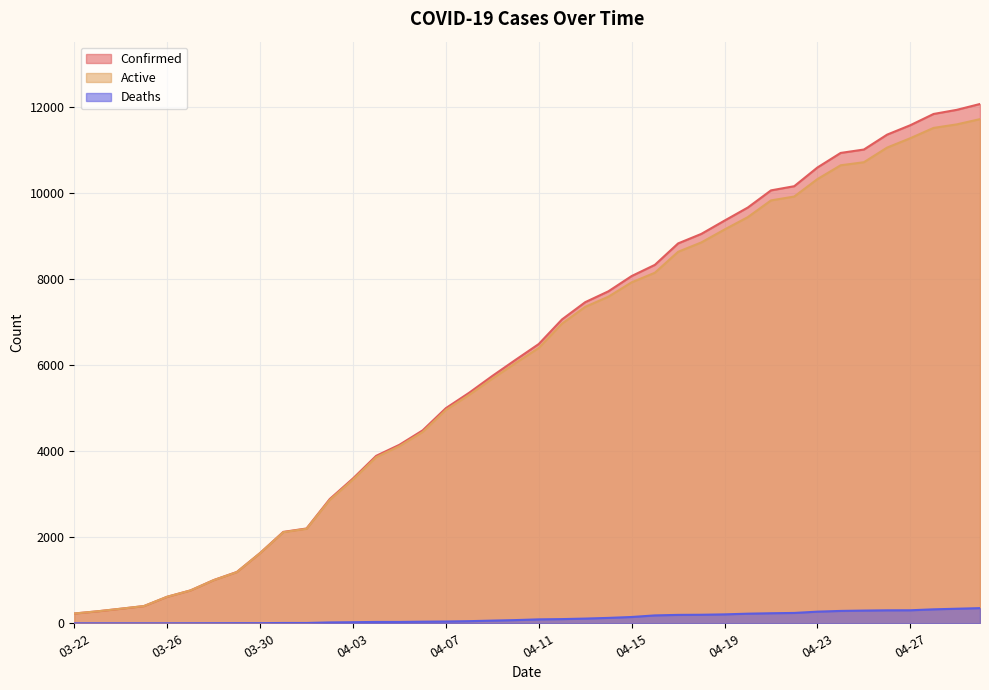

Rank the series at 03-31 from lowest to highest value.

Deaths, Active, Confirmed